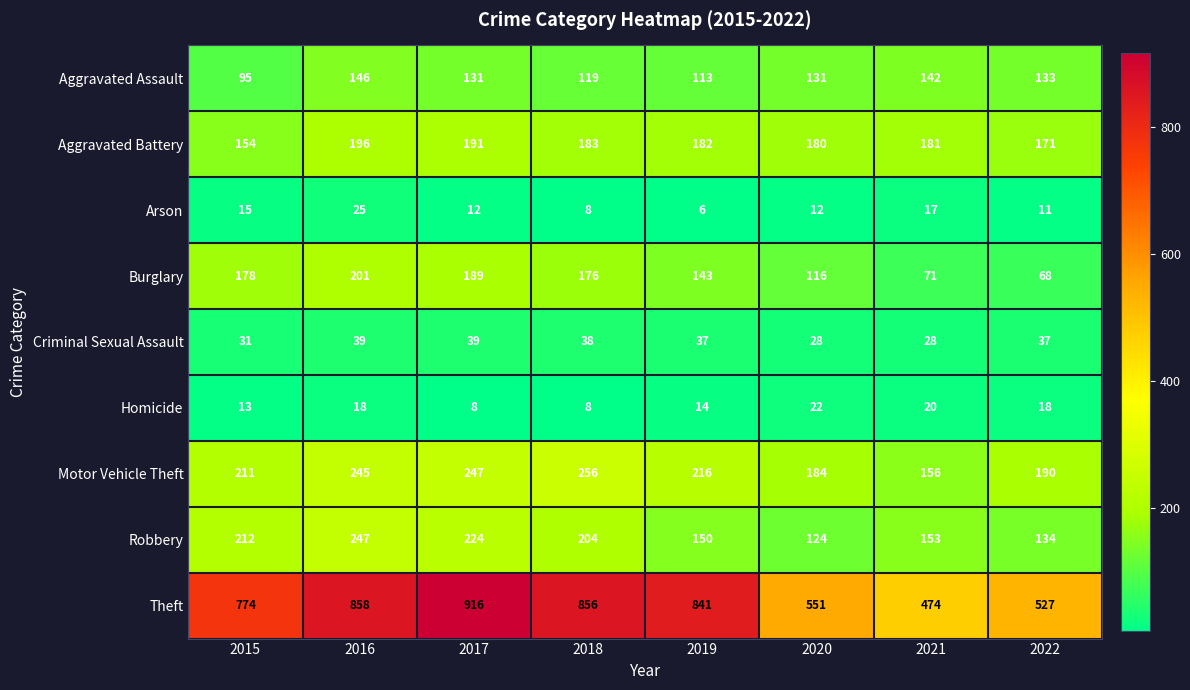

Is it true that Aggravated Assault equals 82 at 2018?

False